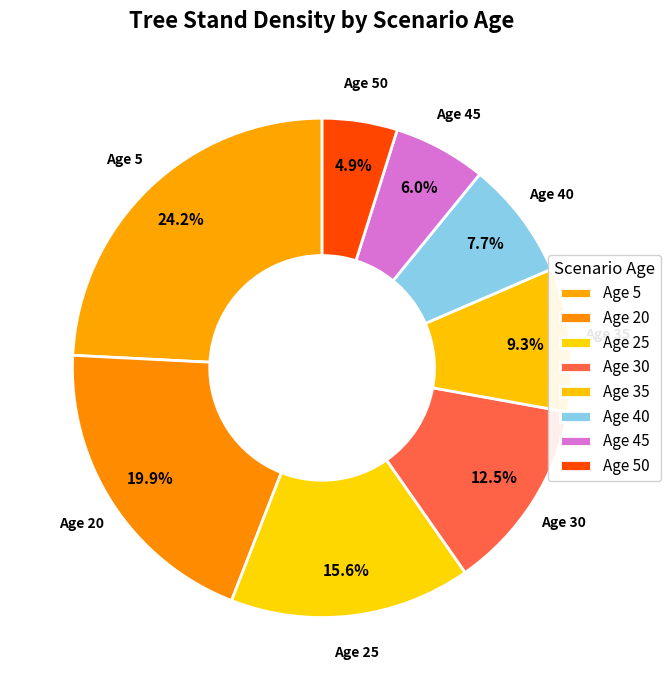

Count the number of slices in the pie.

8